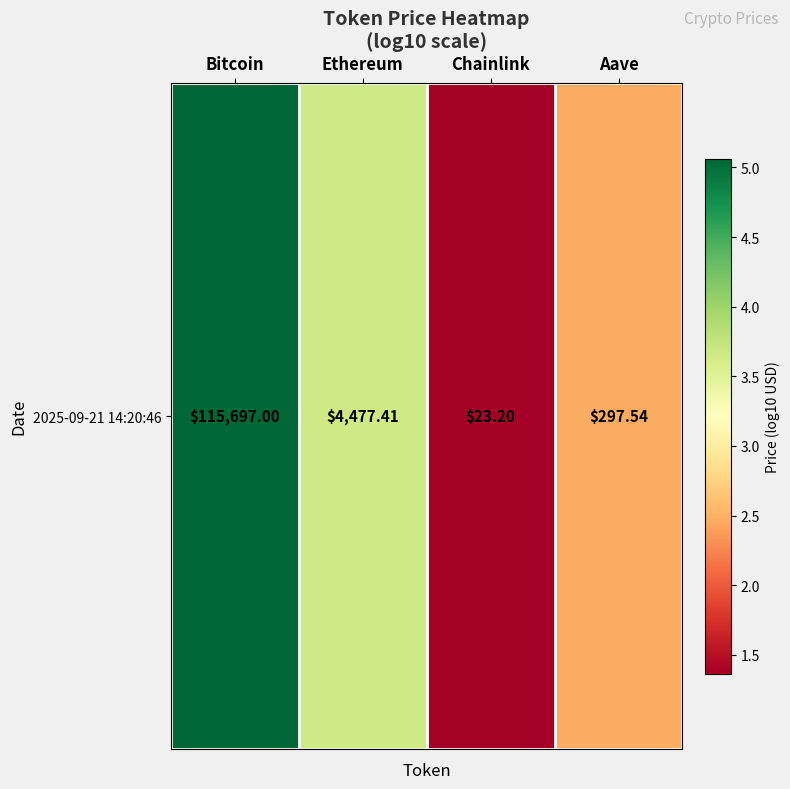

The value at Chainlink is 1.4. True or false?

True